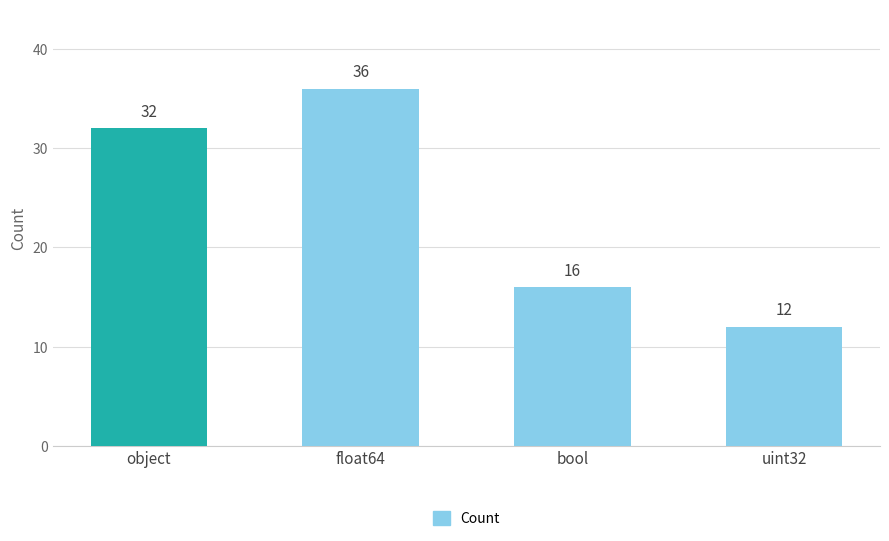

Reading left to right, extract all data points from this chart.

32	36	16	12